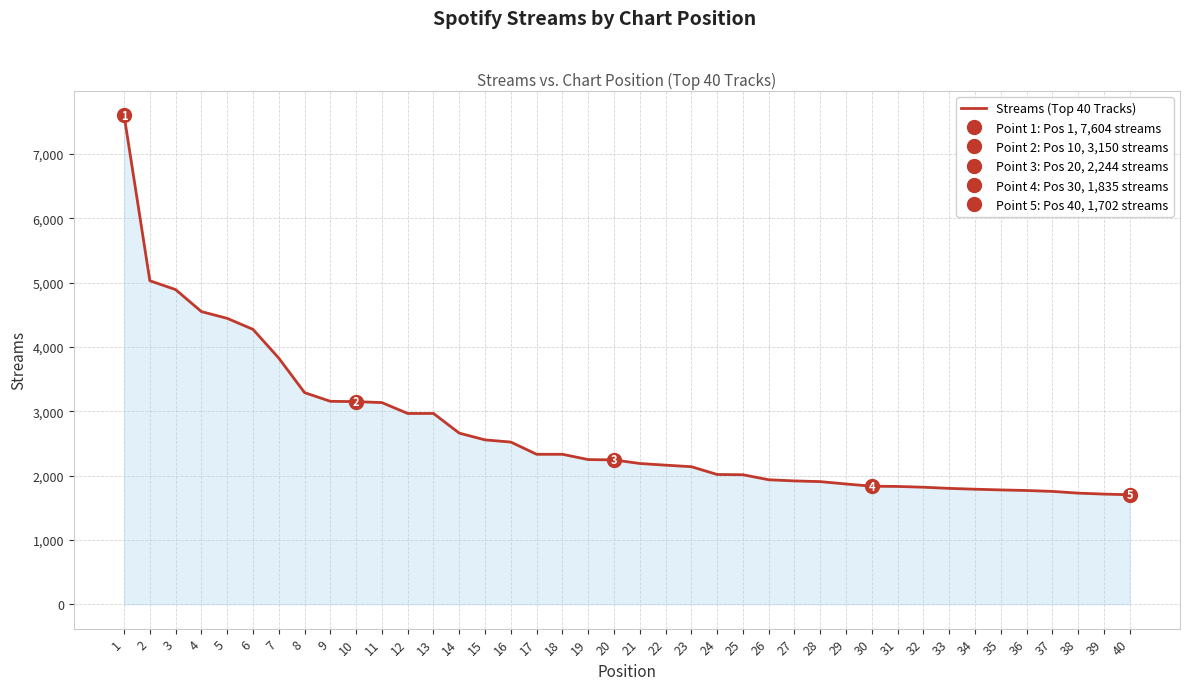

How many lines are shown in the chart?

1